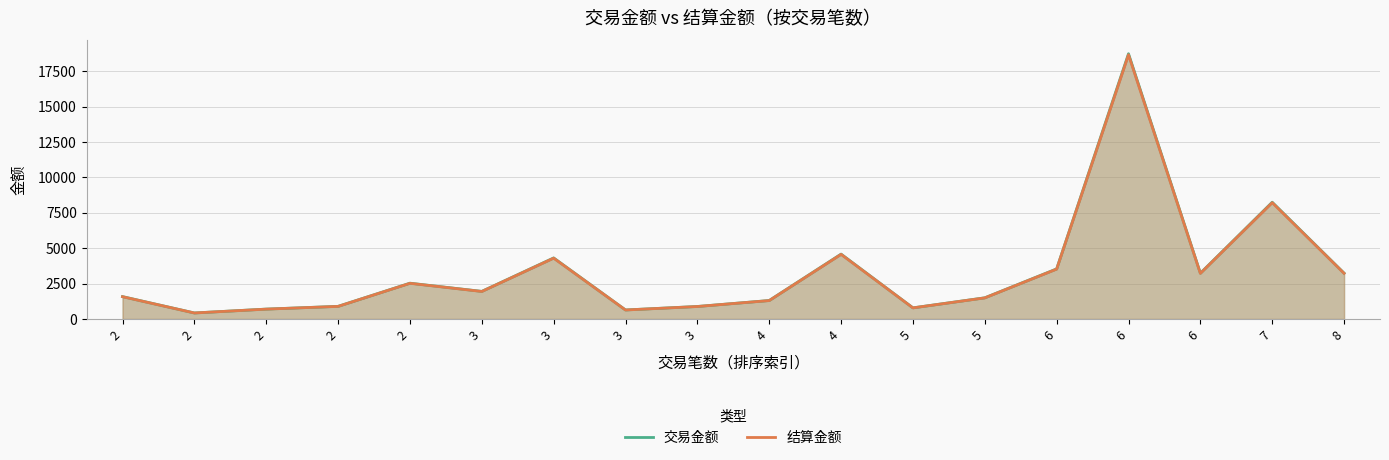

What are all the series names shown in the legend?

交易金额, 结算金额